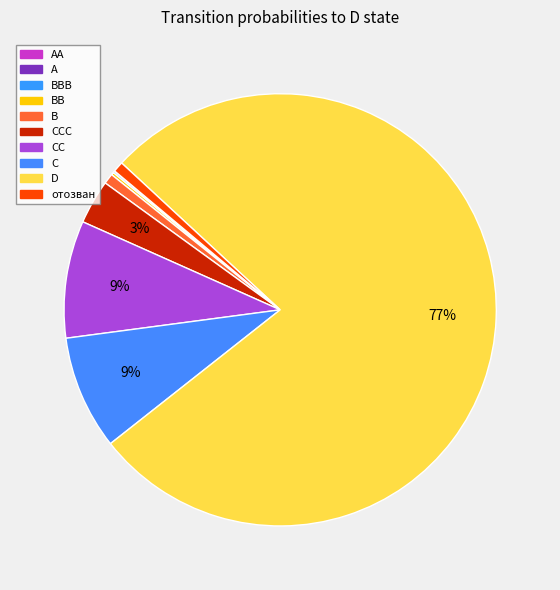

Is there a majority slice in this chart?

Yes